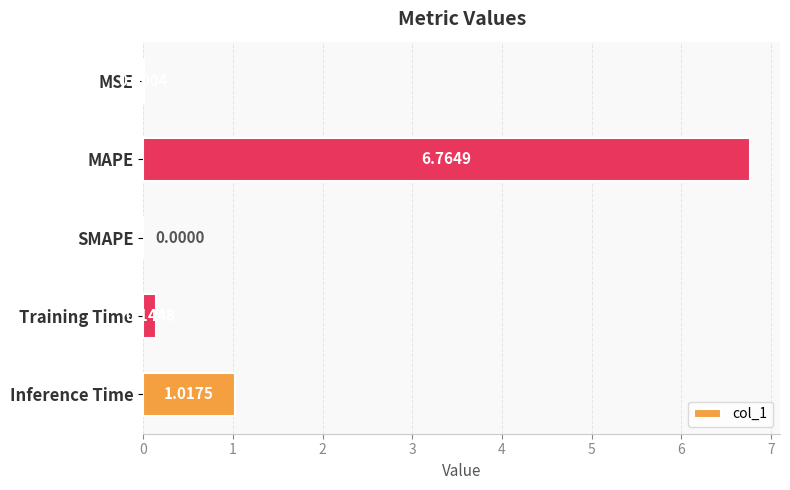

Are the bars grouped side by side (vs. stacked)?

No